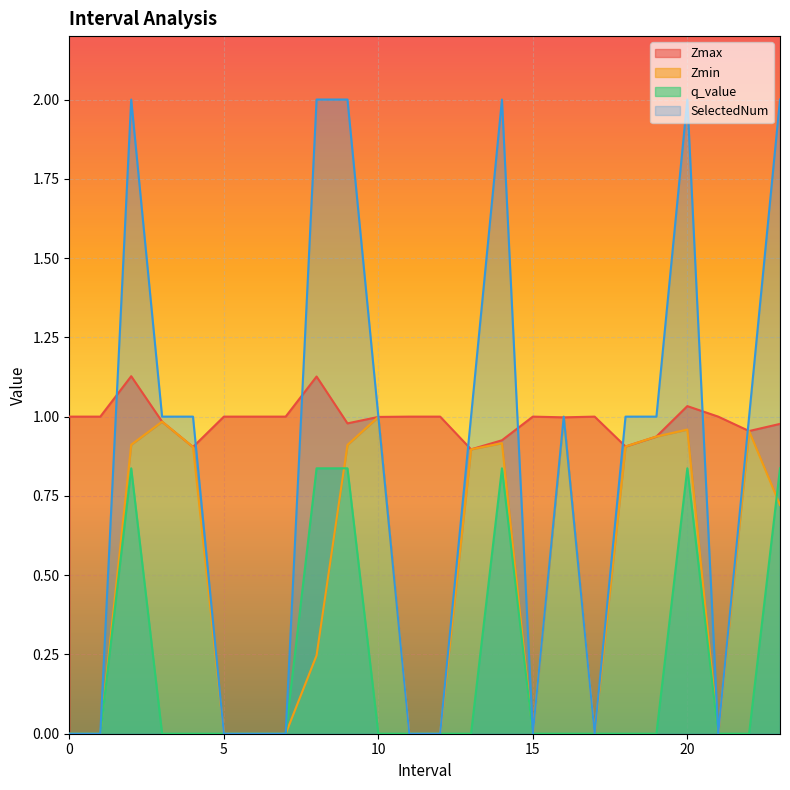

Between 4.0 and 5, which series saw the biggest shift?

SelectedNum